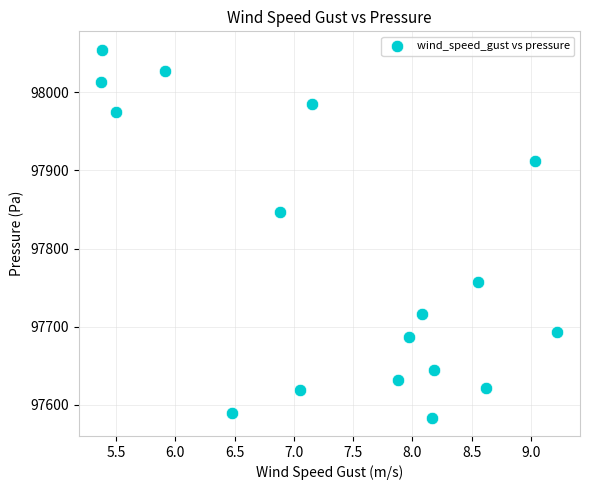

What is the range of X values (max minus min)?

3.8